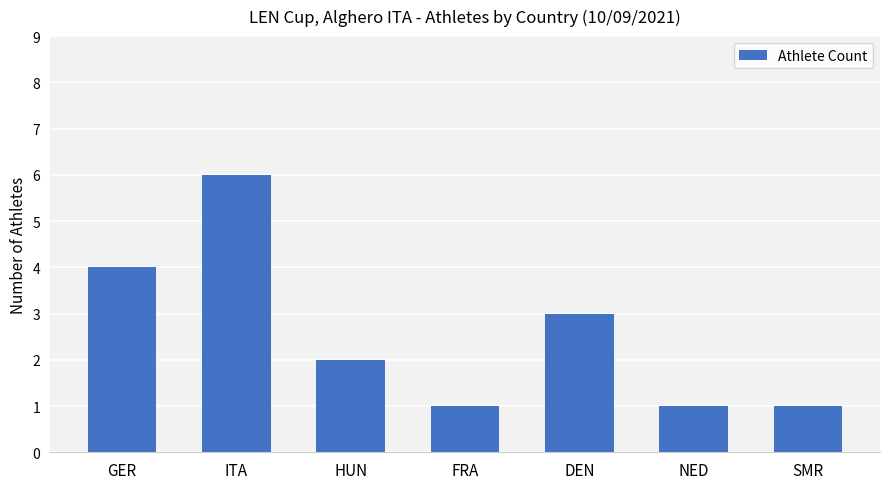

Which has a higher value, DEN or FRA?

DEN